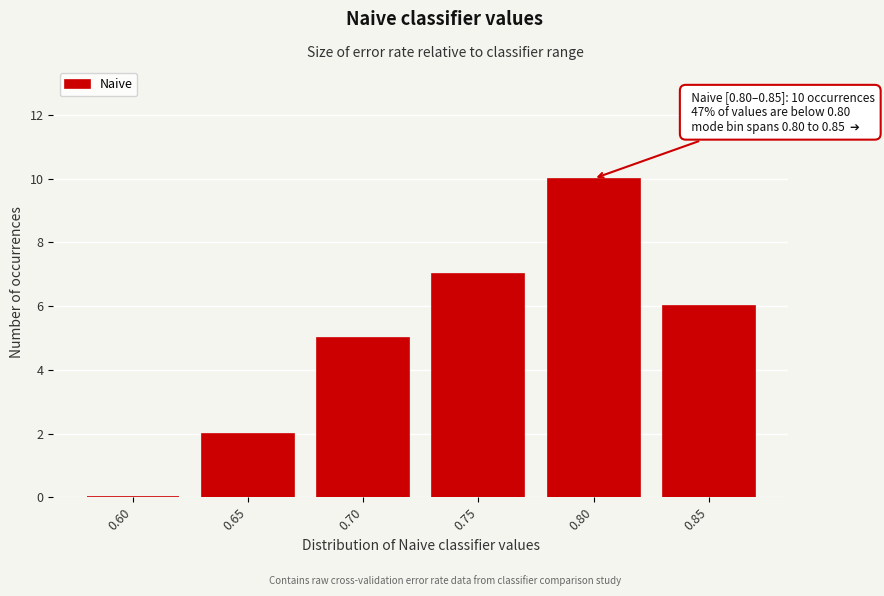

Reading left to right, extract all data points from this chart.

0.60=0	0.65=2	0.70=5	0.75=7	0.80=10	0.85=6